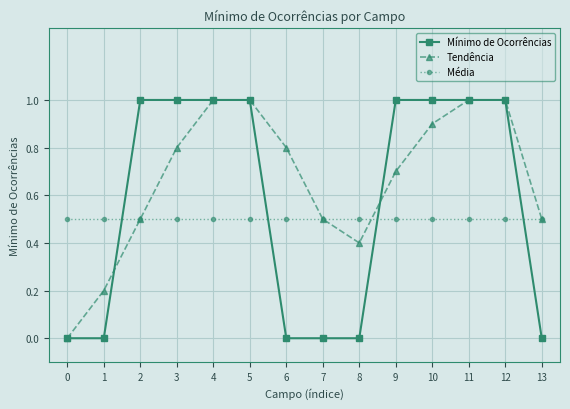

What is the total value across all series at 2?

2.0